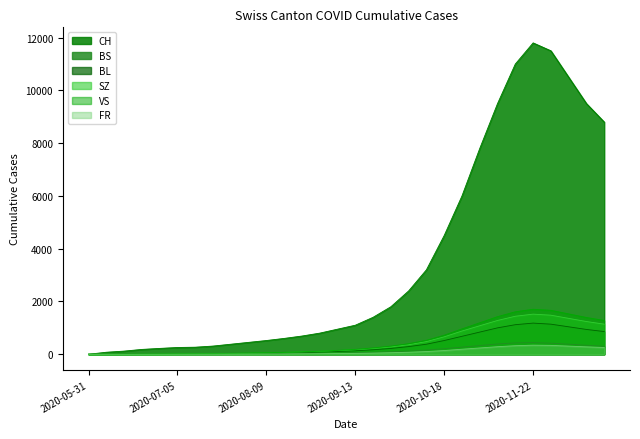

The BL series shows 197 at 2020-10-18. True or false?

False